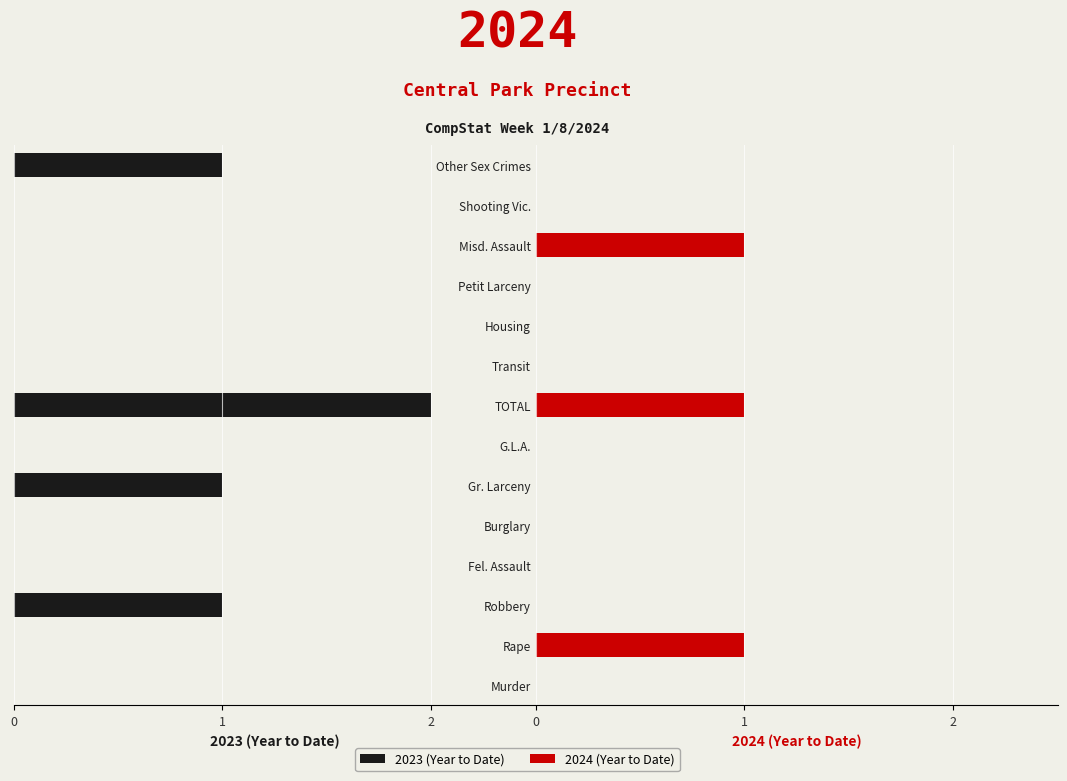

At how many categories does at least one series exceed 0?

3